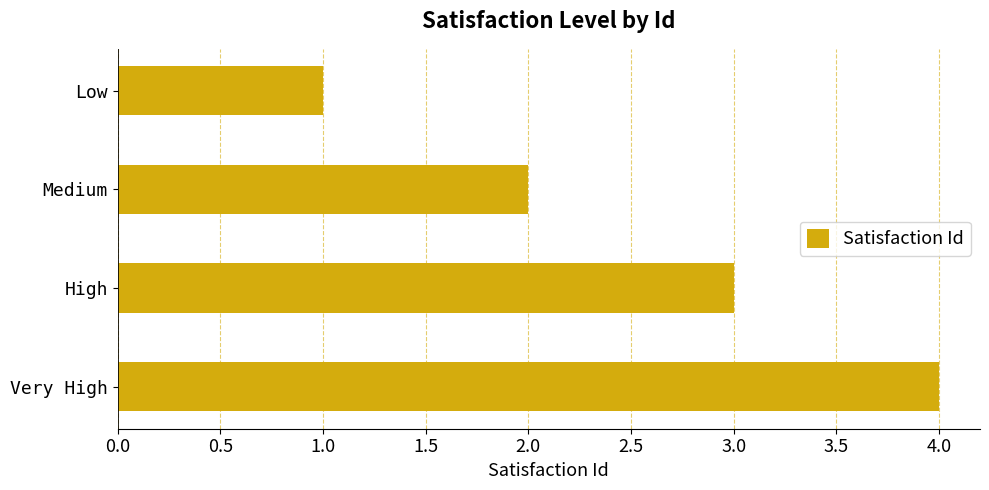

What is the label of the 4th bar from the top?

Very High